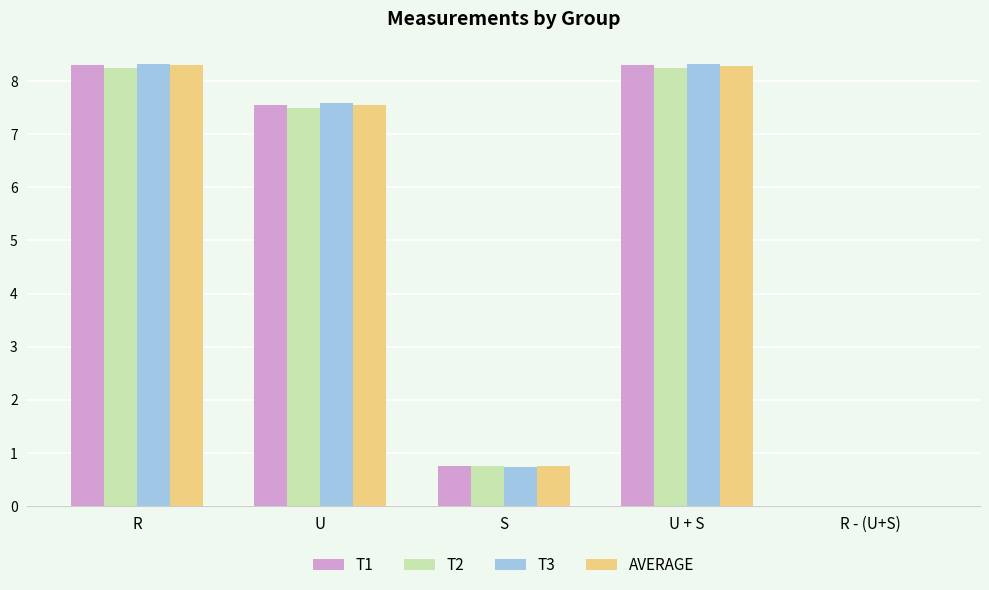

True or false: T3 has a value of 12.2 at U + S.

False